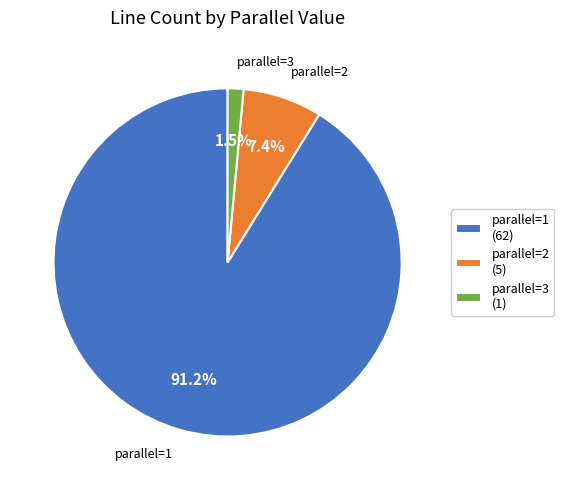

What percentage is NOT represented by parallel=2?

92.6%